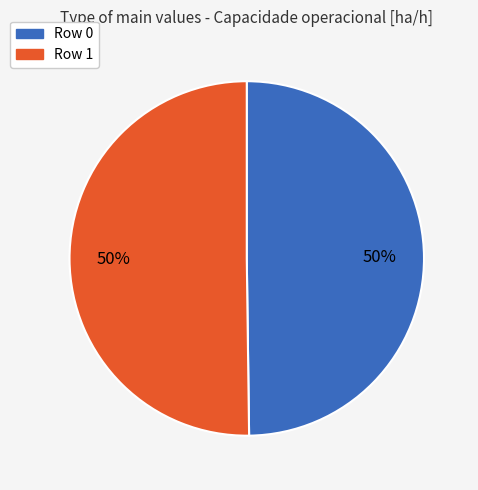

Do Row 1 and Row 0 together represent more than half of the pie?

Yes